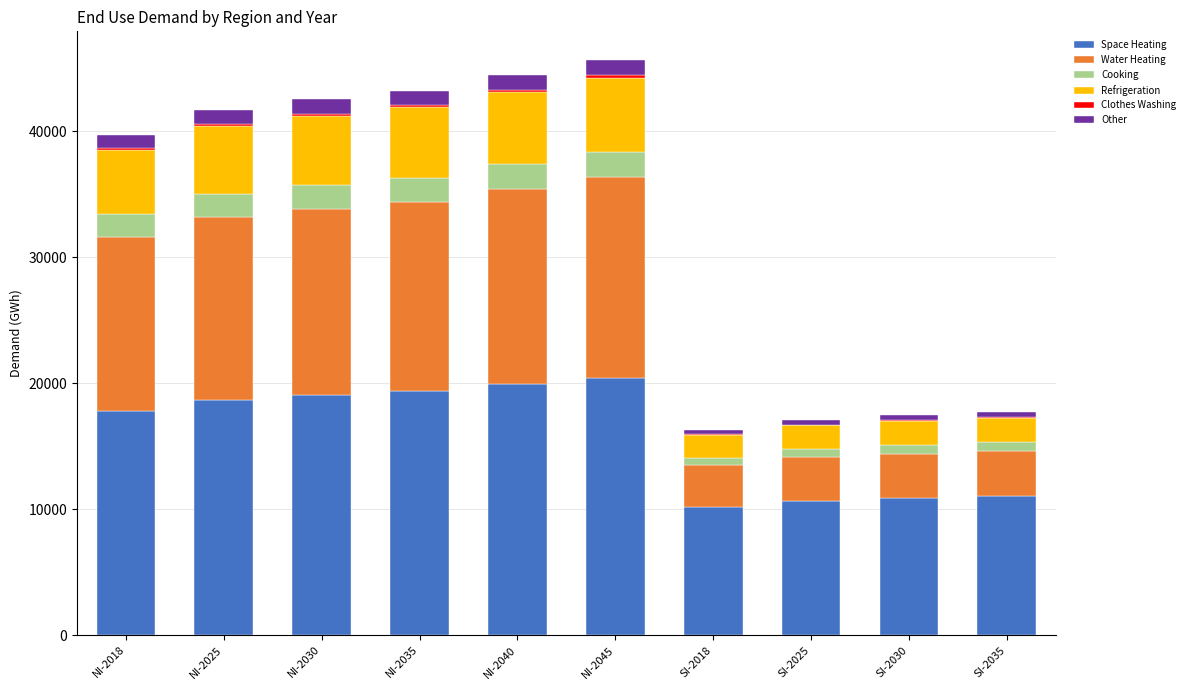

The Space Heating series shows 8680.2 at NI-2045. True or false?

False